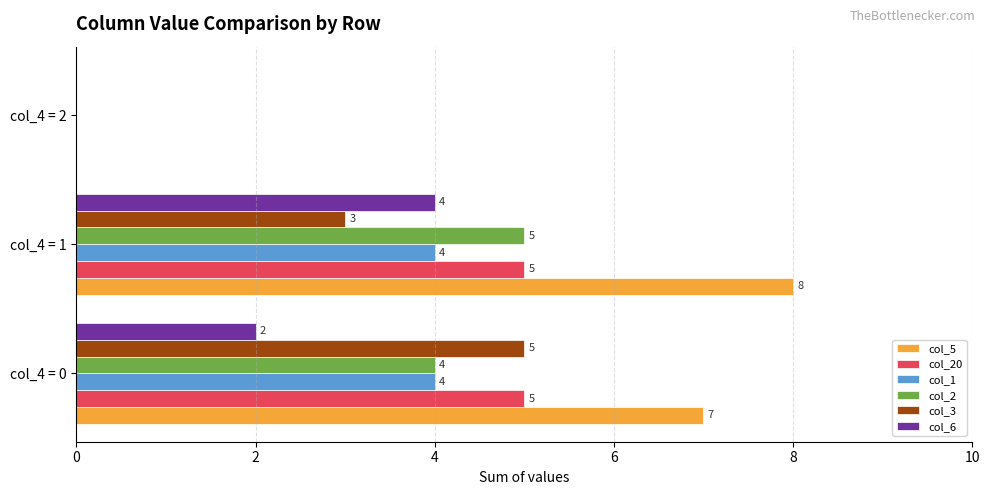

Count the number of categories in the chart.

3